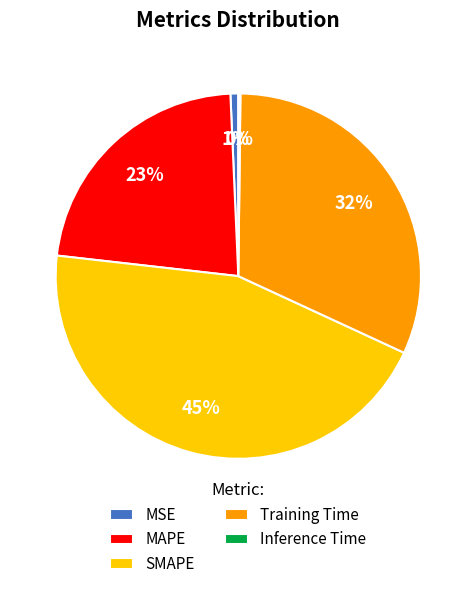

Do MSE and SMAPE together represent more than half of the pie?

No